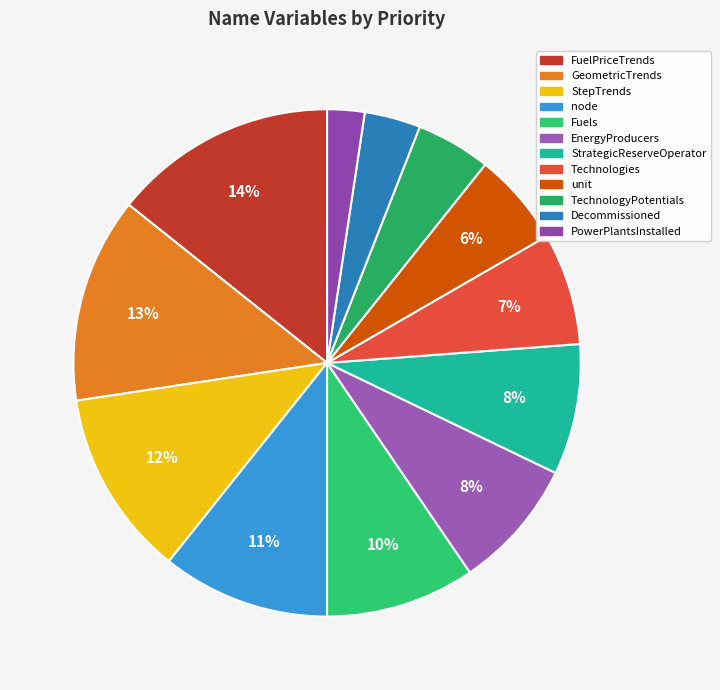

What percentage do PowerPlantsInstalled and Technologies together represent?

9.5%